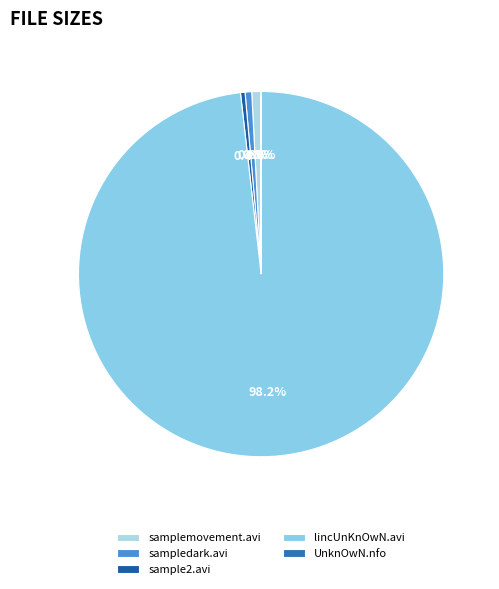

Between samplemovement.avi and sample2.avi, which is larger?

samplemovement.avi